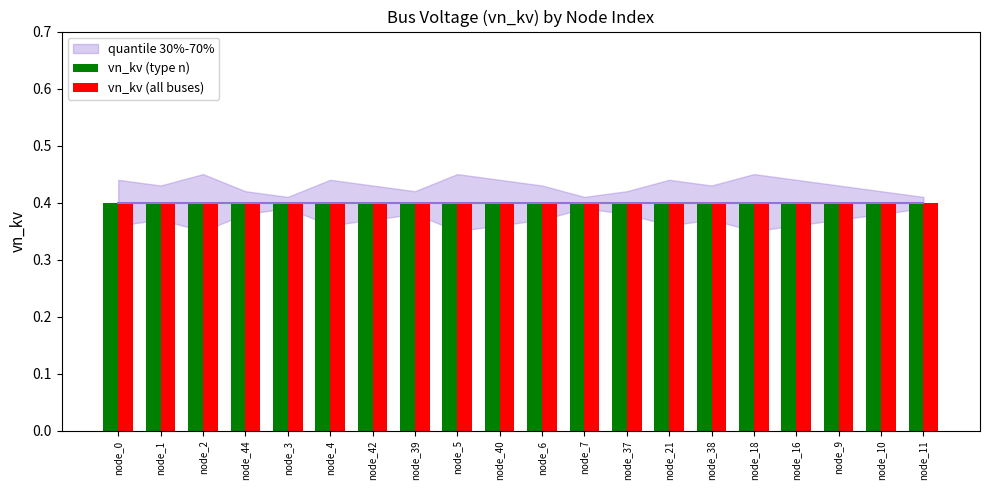

What is the value of the vn_kv_upper bar at the 10th from the left?

0.4